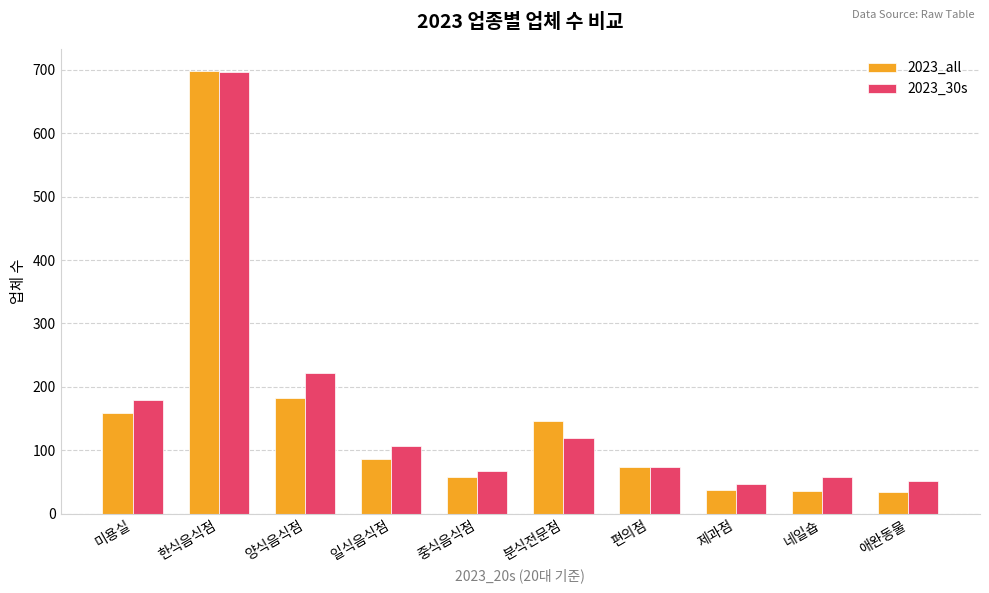

What is the average value of the 2023_30s series?

162